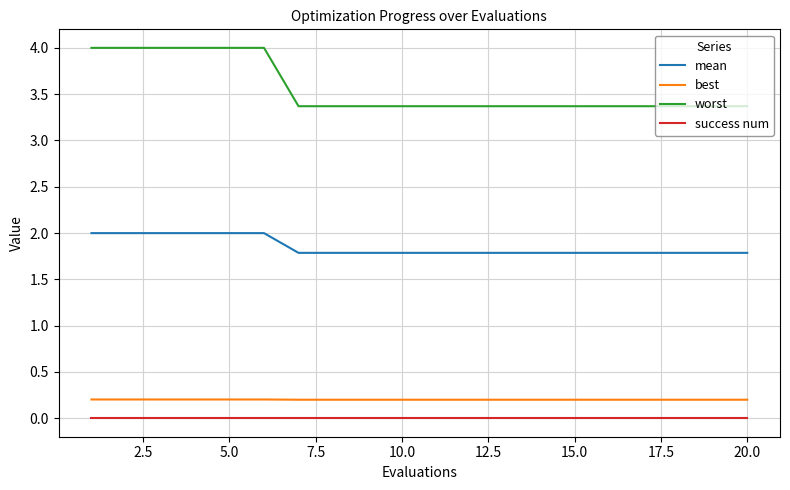

Which series has the largest total across all categories?

worst